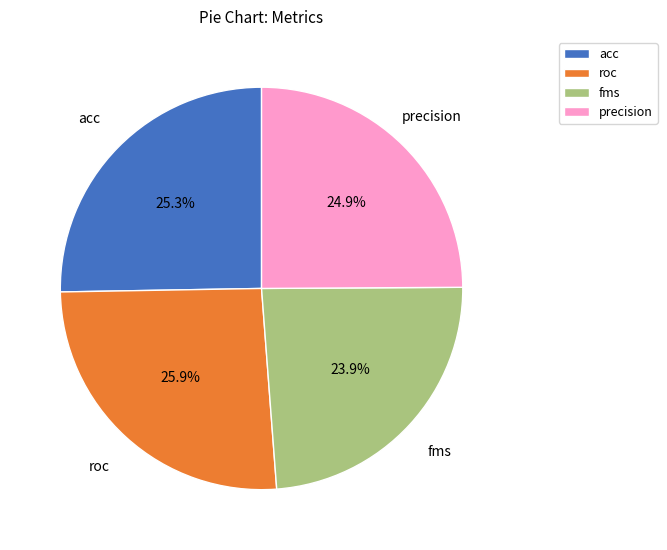

To the nearest percent, what percentage of the pie is acc?

25%